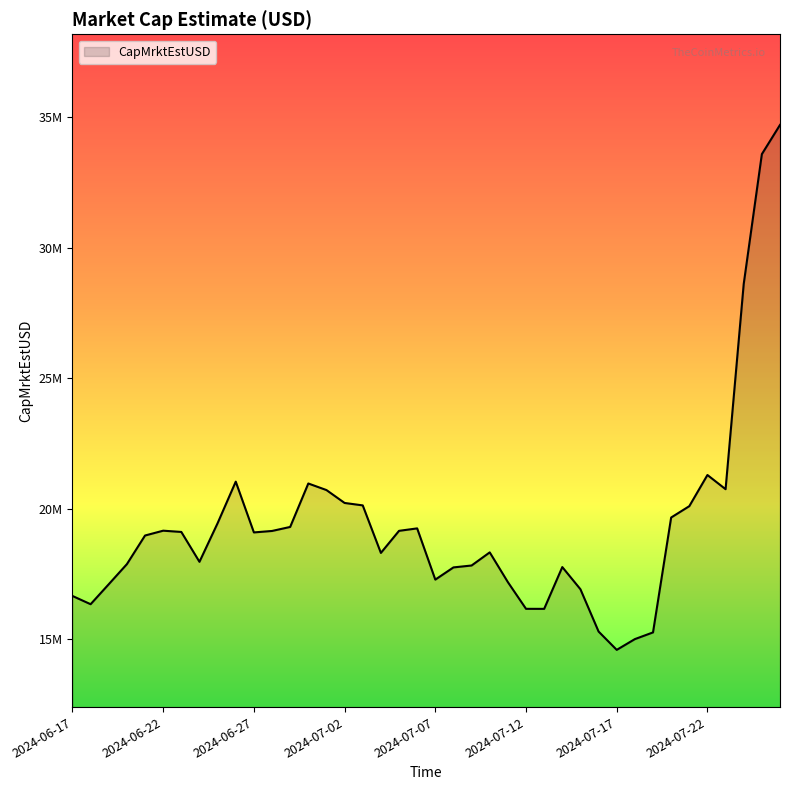

Reading left to right, list all the values displayed in this chart.

2024-06-17=16666173.8	2024-06-18=16350515.0	2024-06-19=17115371.3	2024-06-20=17884831.9	2024-06-21=18980256.9	2024-06-22=19165193.4	2024-06-23=19117001.0	2024-06-24=17973216.9	2024-06-25=19451725.5	2024-06-26=21042639.3	2024-06-27=19098884.4	2024-06-28=19154617.3	2024-06-29=19308403.6	2024-06-30=20971884.6	2024-07-01=20720295.0	2024-07-02=20226696.6	2024-07-03=20133510.8	2024-07-04=18314071.0	2024-07-05=19159223.9	2024-07-06=19253226.0	2024-07-07=17291923.4	2024-07-08=17759410.3	2024-07-09=17832400.6	2024-07-10=18334761.8	2024-07-11=17196175.0	2024-07-12=16173938.9	2024-07-13=16172473.4	2024-07-14=17772383.3	2024-07-15=16922786.5	2024-07-16=15304239.4	2024-07-17=14602619.0	2024-07-18=15014707.7	2024-07-19=15271086.9	2024-07-20=19669472.1	2024-07-21=20103467.5	2024-07-22=21296510.2	2024-07-23=20753690.5	2024-07-24=28610186.4	2024-07-25=33580342.9	2024-07-26=34698253.6